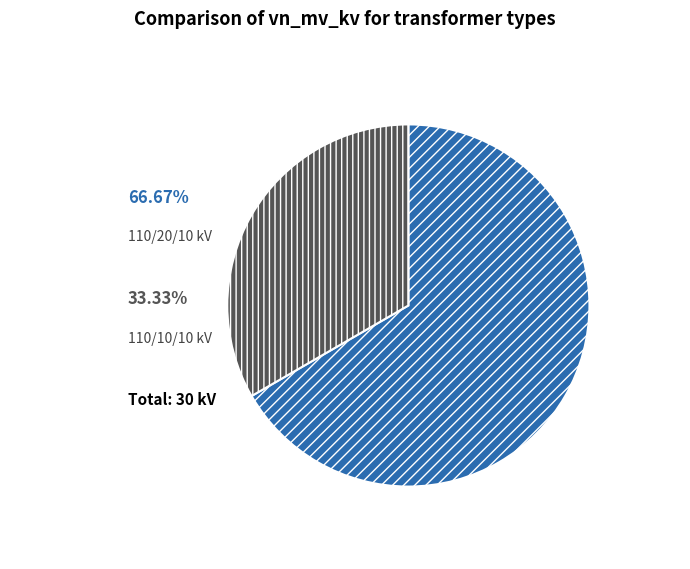

How many slices are in this pie chart?

2